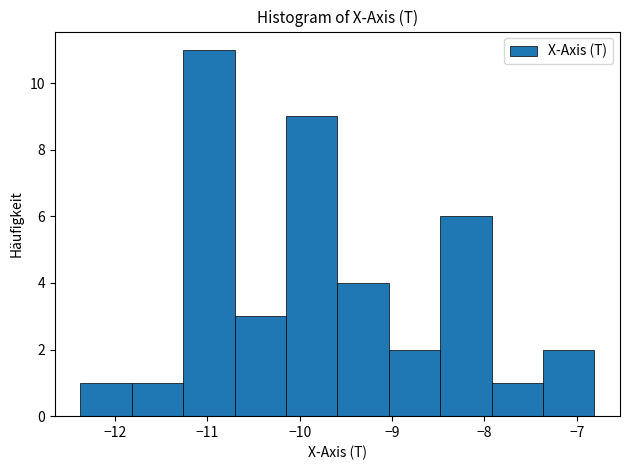

Which range on the x-axis has the tallest bar?

-11.3 to -10.7